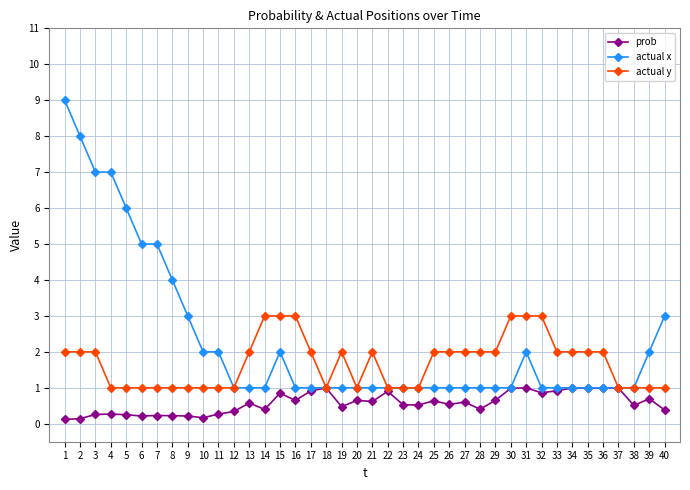

Which series has the largest total across all categories?

actual x